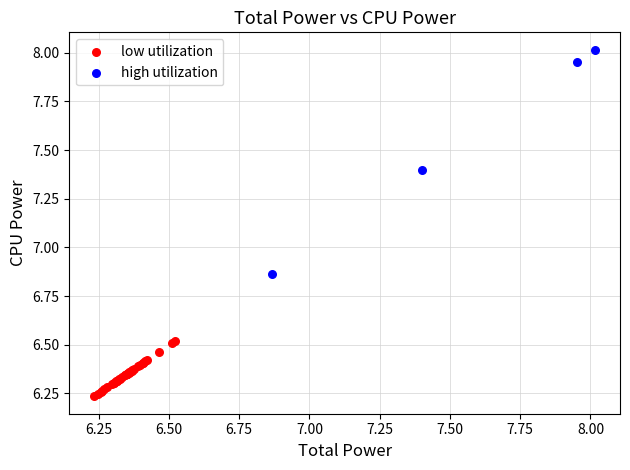

Which series reaches the minimum Y coordinate?

low utilization